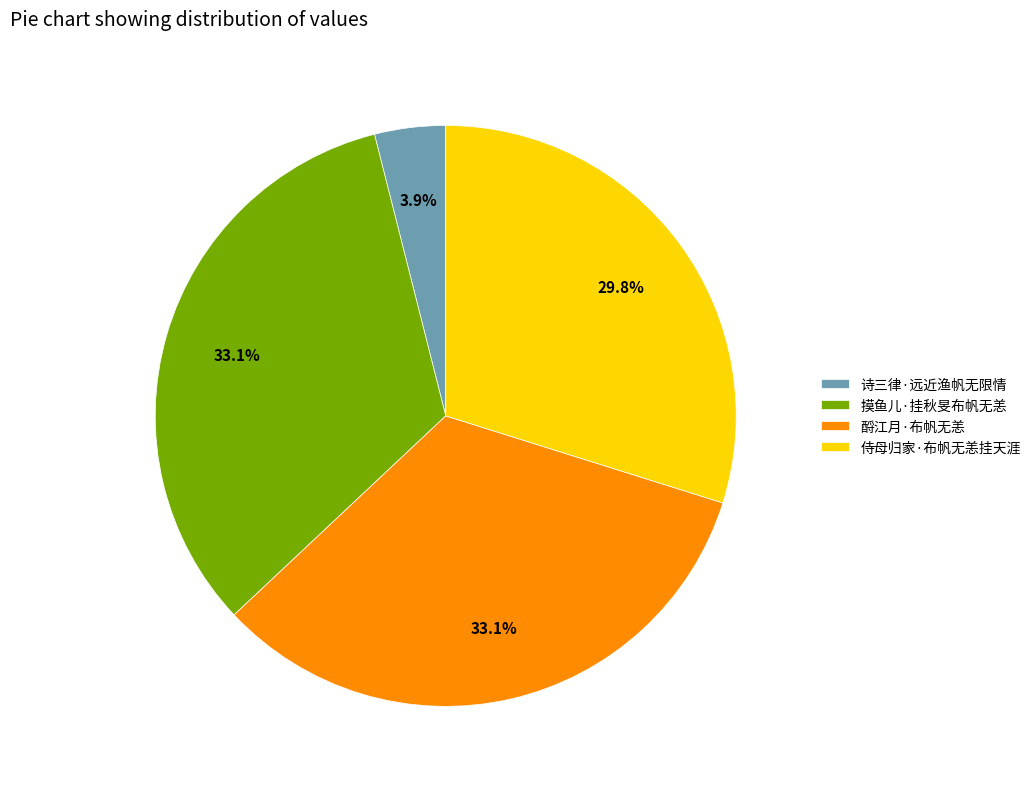

Count the number of slices in the pie.

4